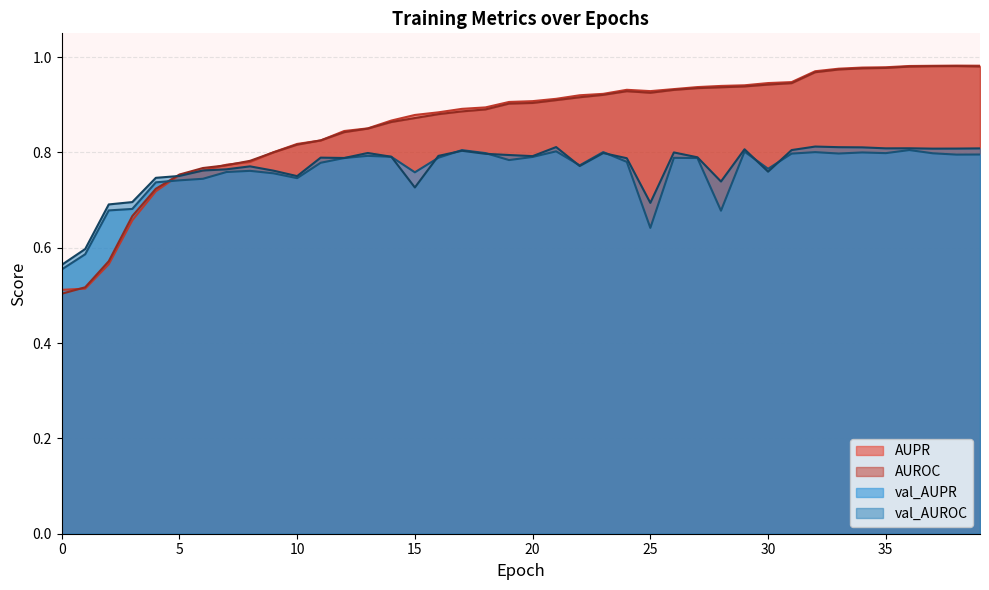

How many lines are shown in the chart?

4